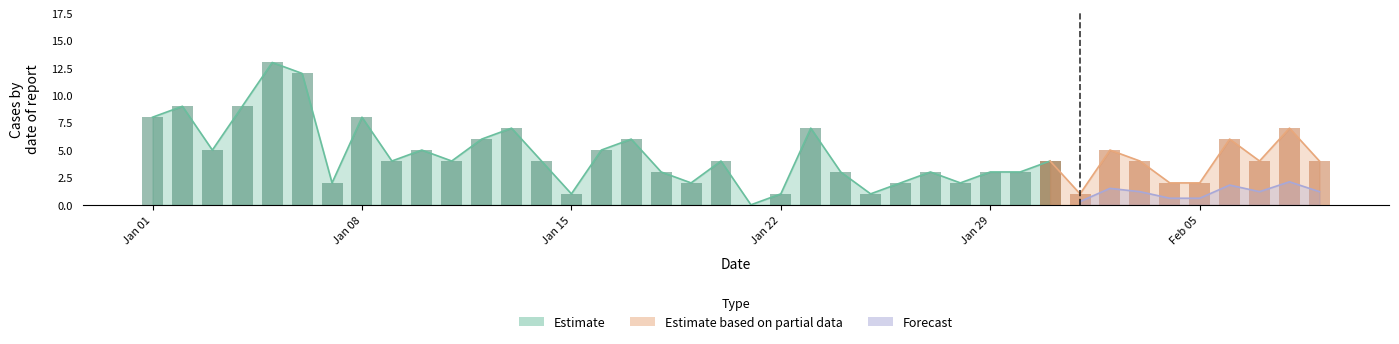

What is the difference between the second highest and second lowest values in the Estimate series?

11